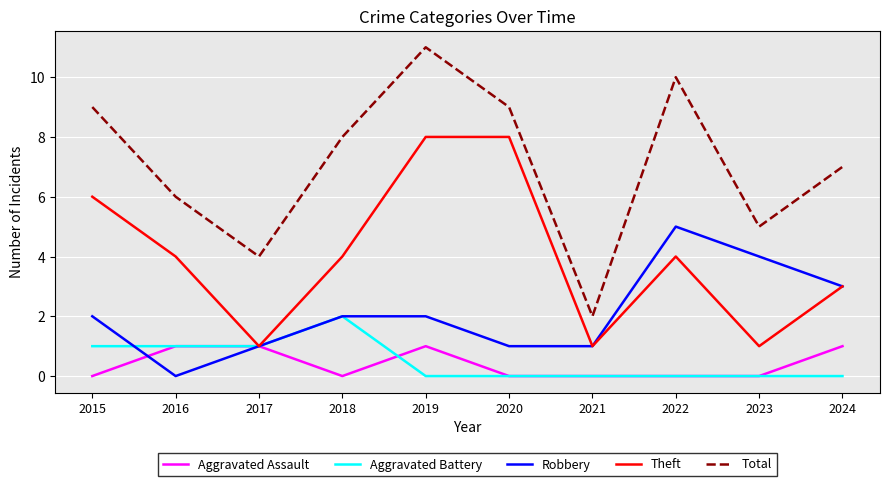

At which category is the sum across all series the highest?

2019